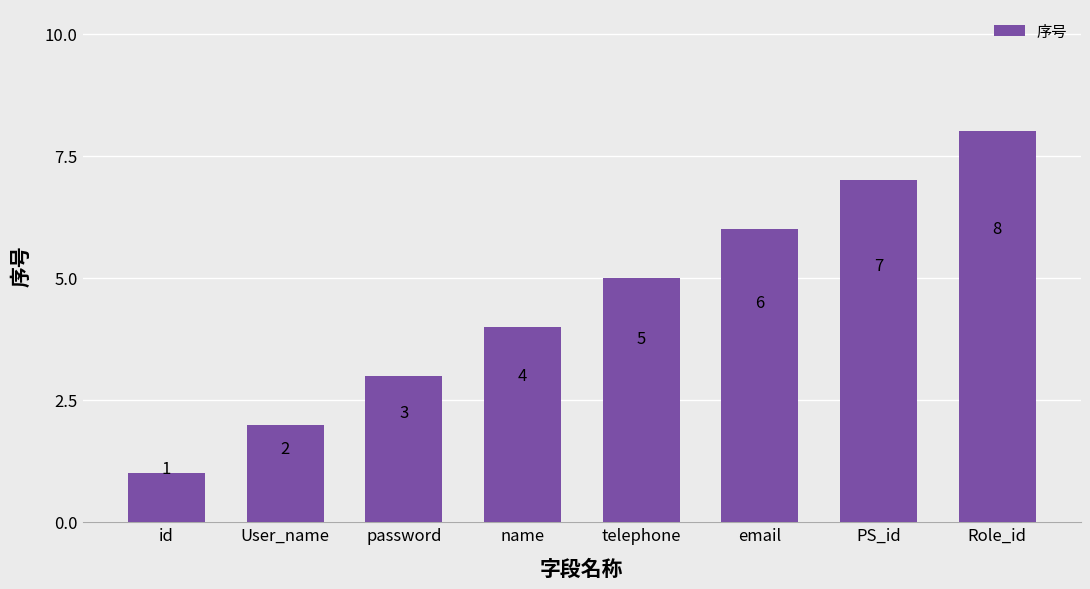

What is the difference between the values at password and email?

3